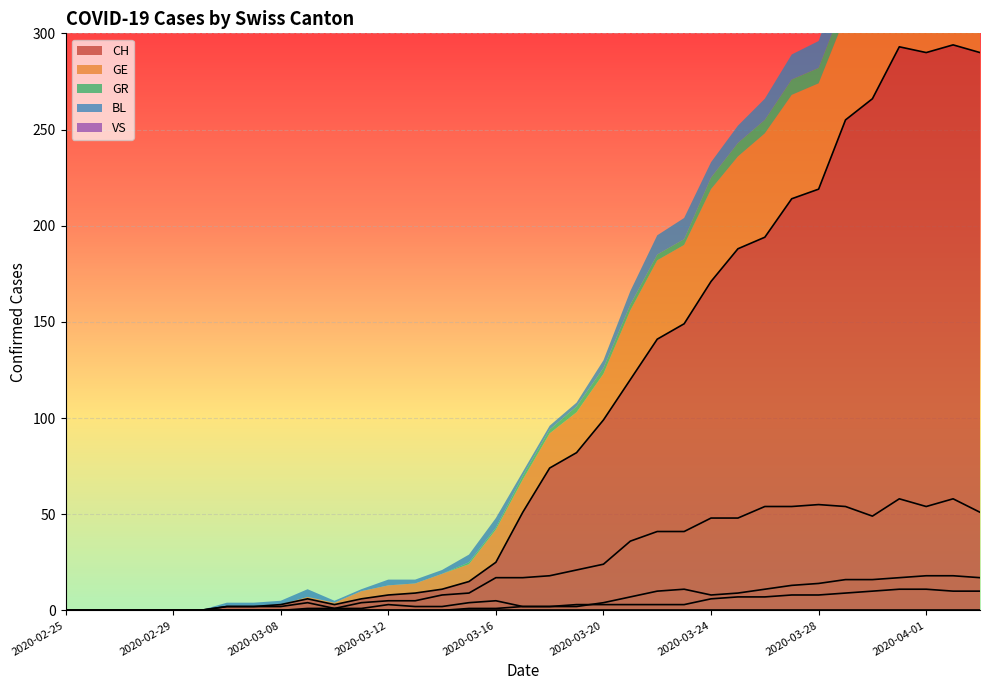

What is the maximum value for CH?

294